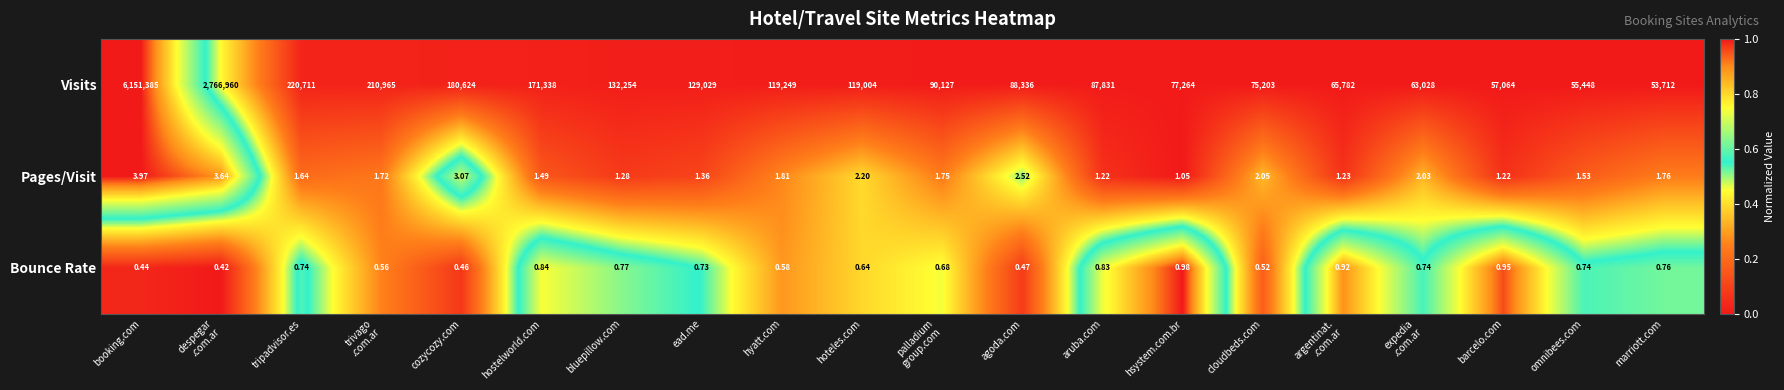

At how many categories does at least one series exceed 0?

20